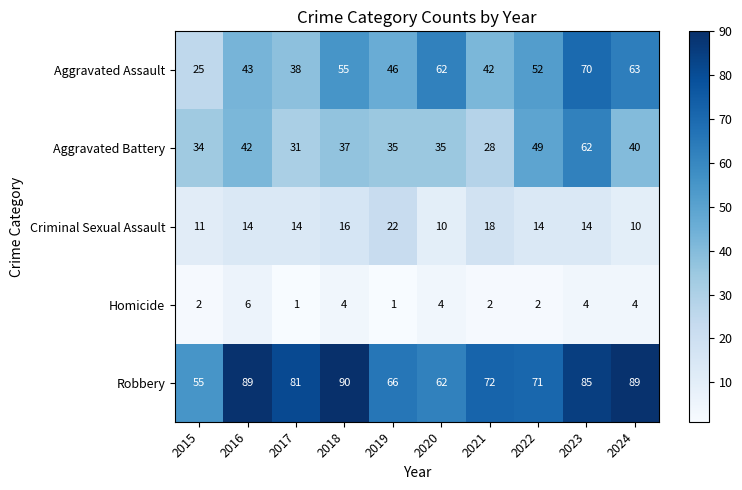

Is it true that Aggravated Battery equals 37 at 2023?

False